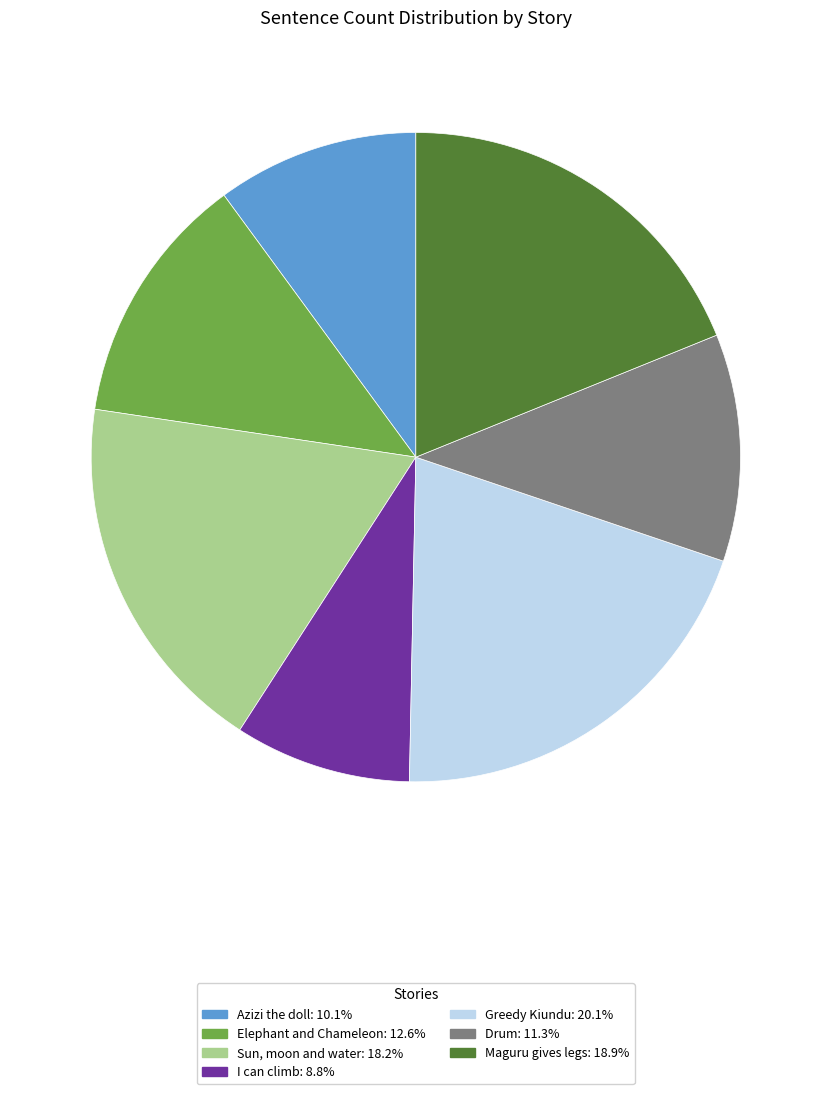

Is Drum the majority of the pie?

No